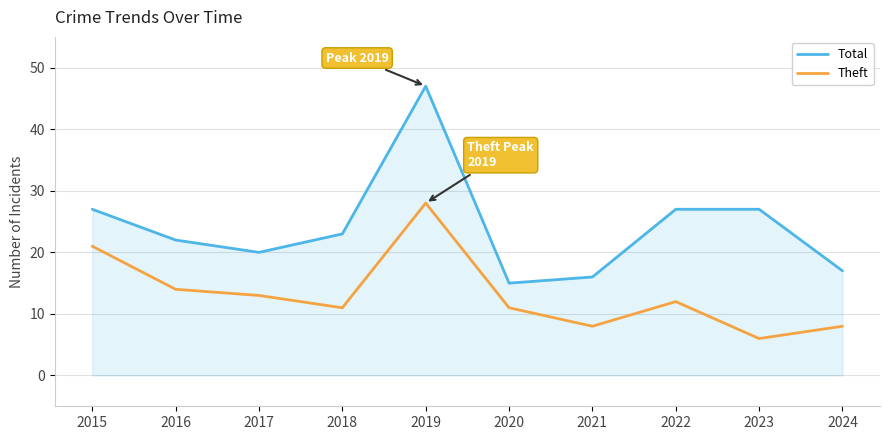

What is the sum of the Total values at 2019 and 2018?

70